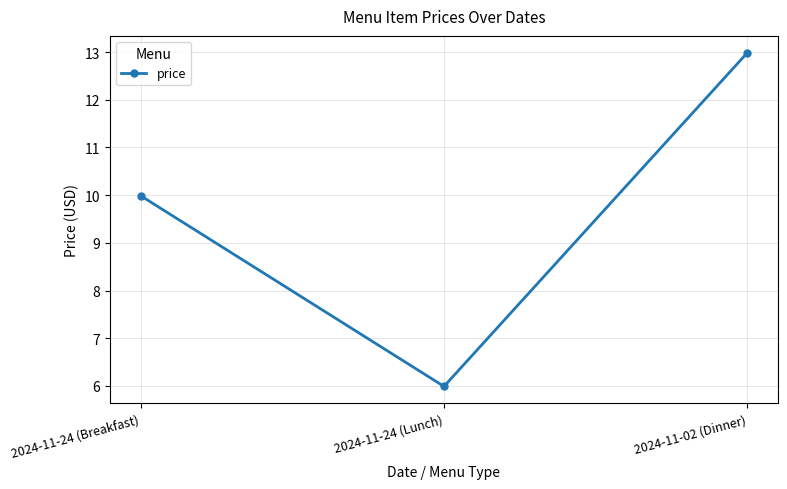

Which category has the highest value across all series?

2024-11-02 (Dinner)